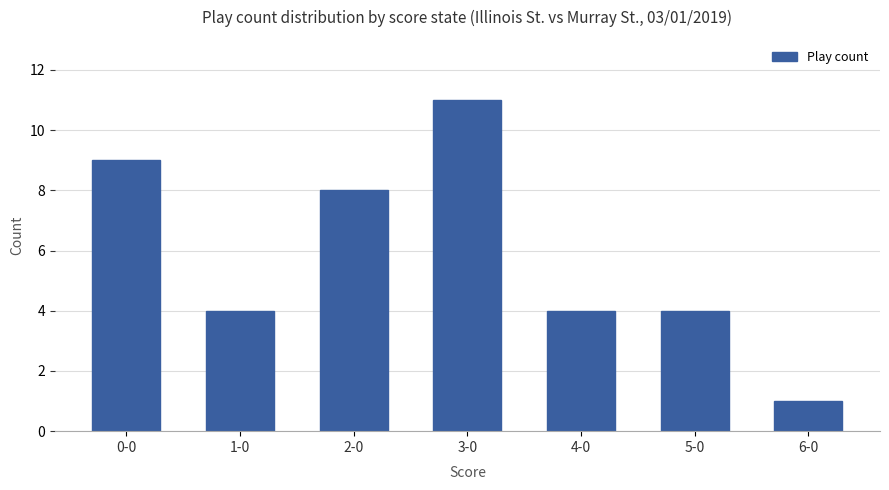

What position from the left is 6-0?

7